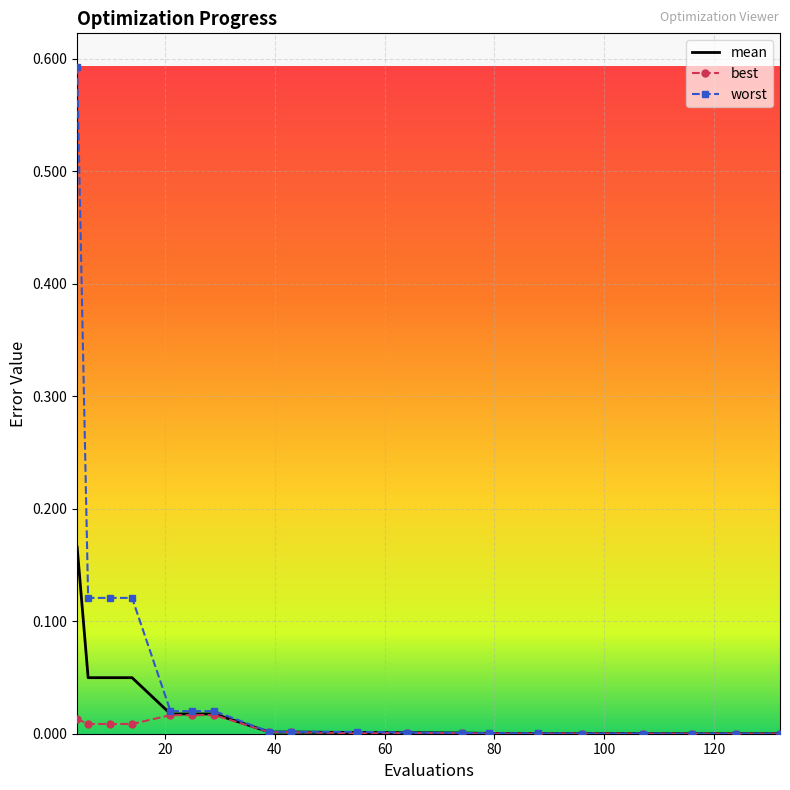

List the series in order of their peak value, highest first.

worst, mean, best